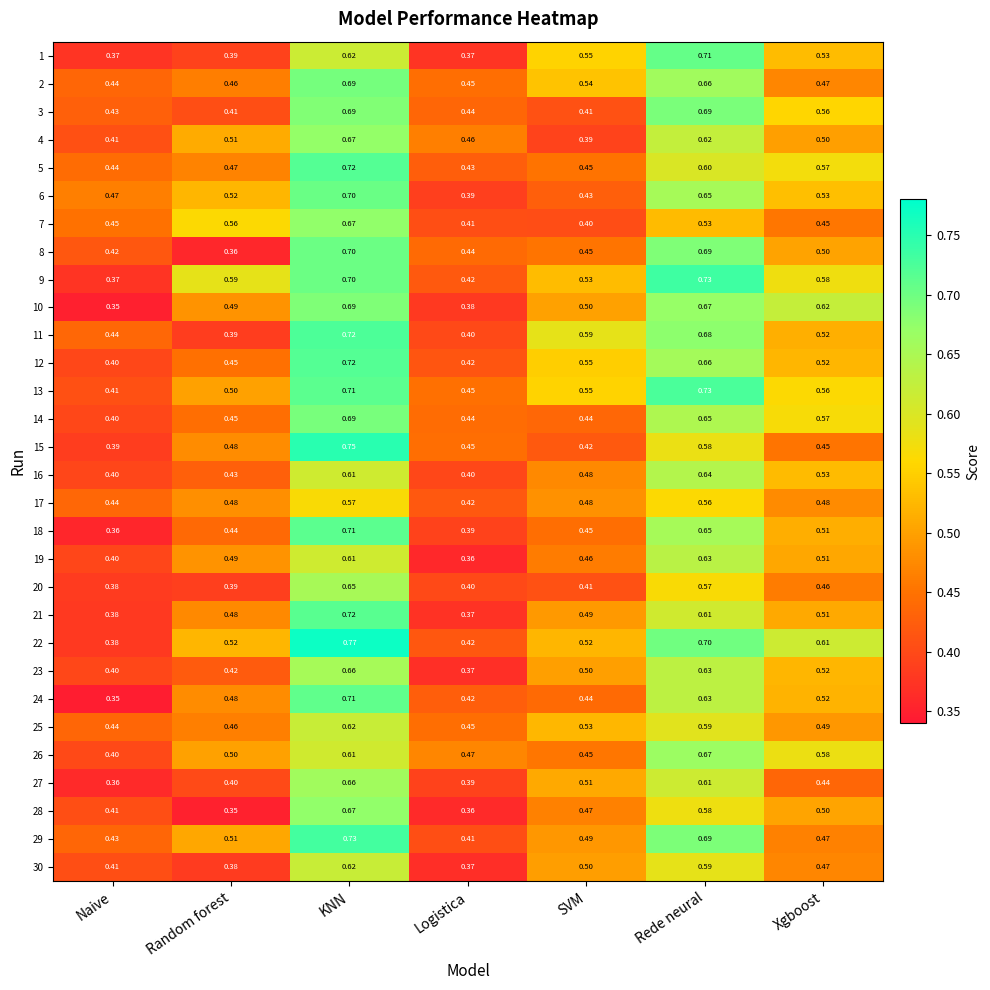

Which series changed the most between KNN and Xgboost?

15